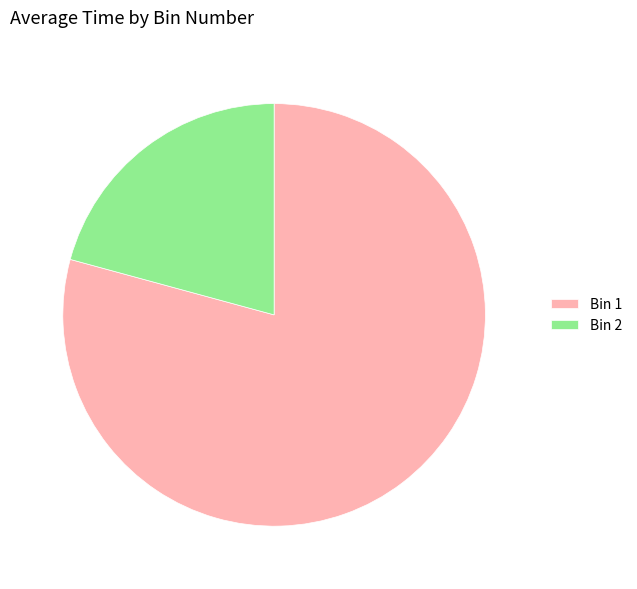

Between Bin 2 and Bin 1, which is larger?

Bin 1